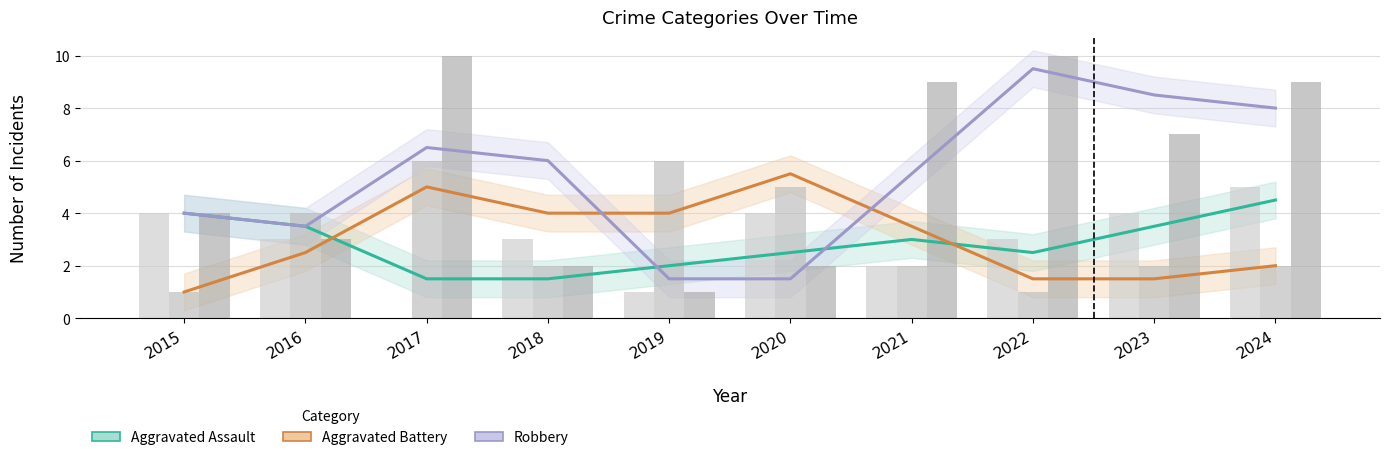

Is it true that Robbery equals 2.5 at 2020?

False